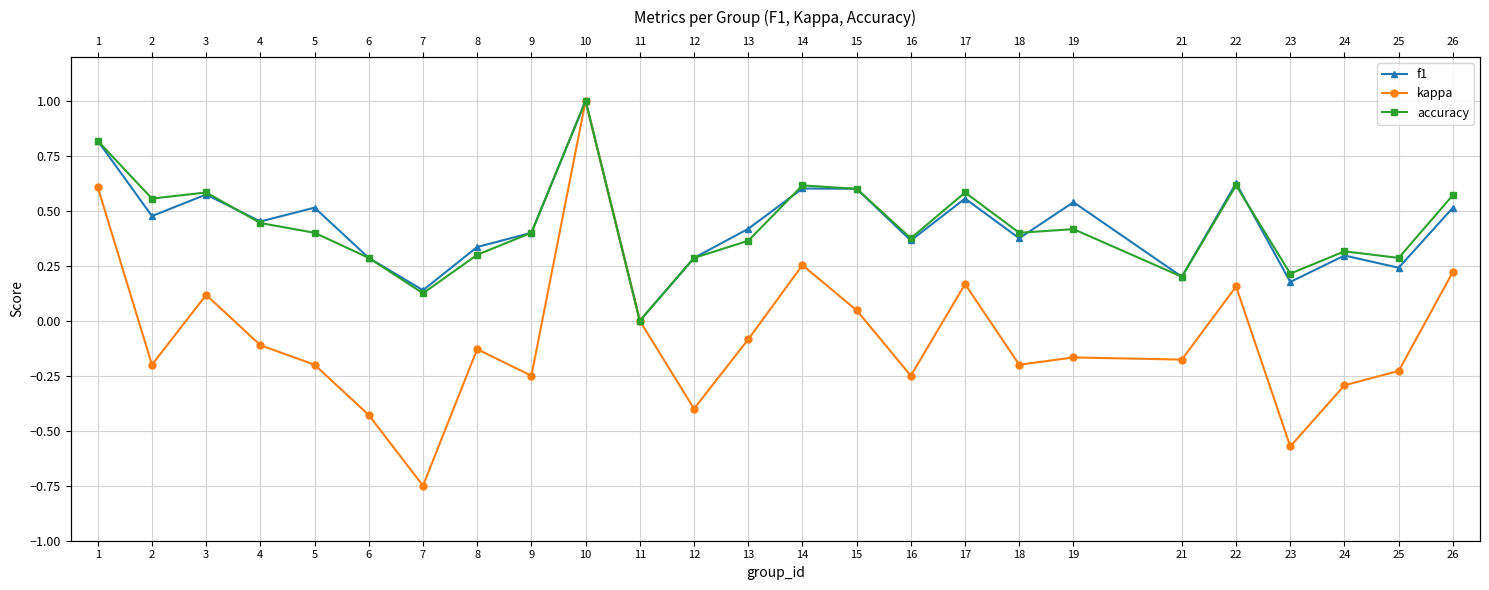

Read the kappa value at 17.

0.2